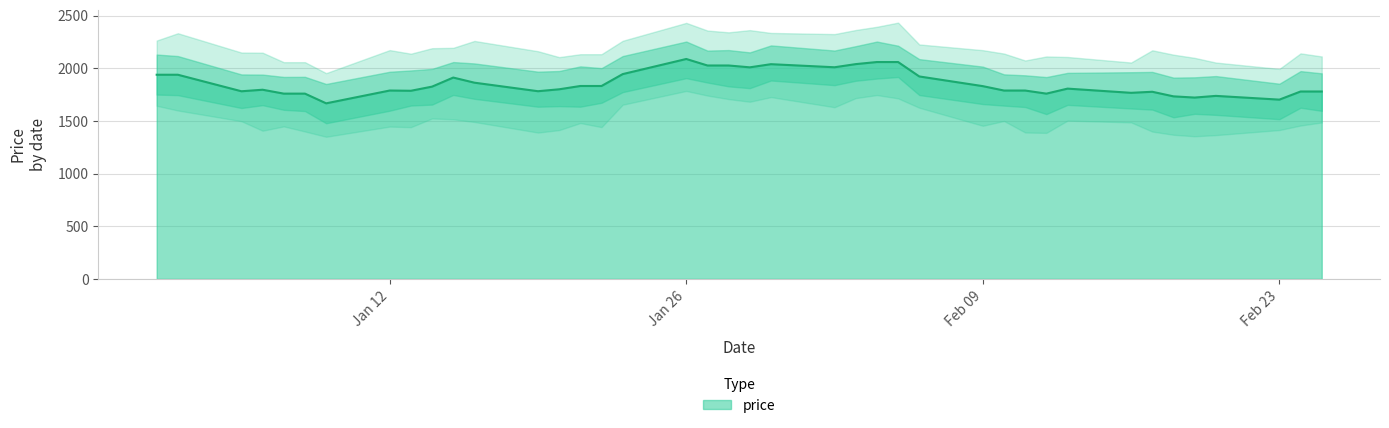

Is it true that the value at 2015-02-25 is 1779.8?

True